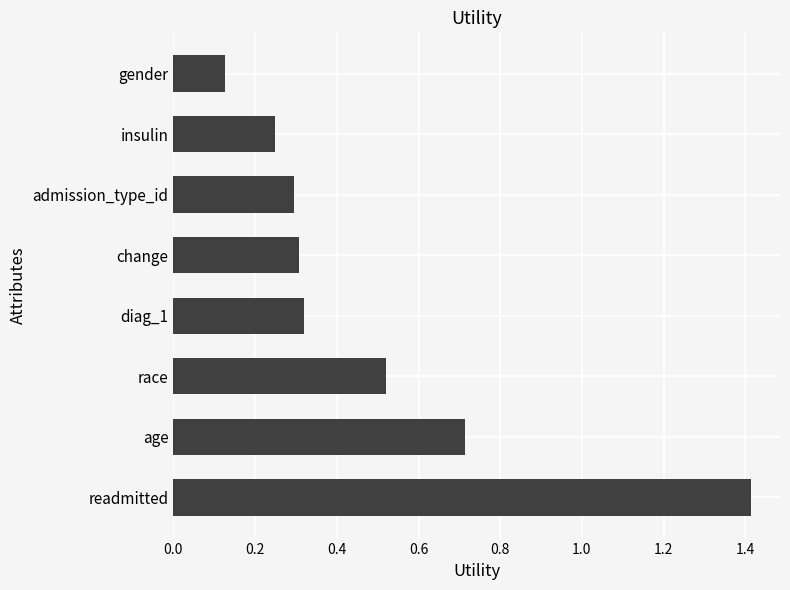

What is the maximum value shown in the chart?

1.4